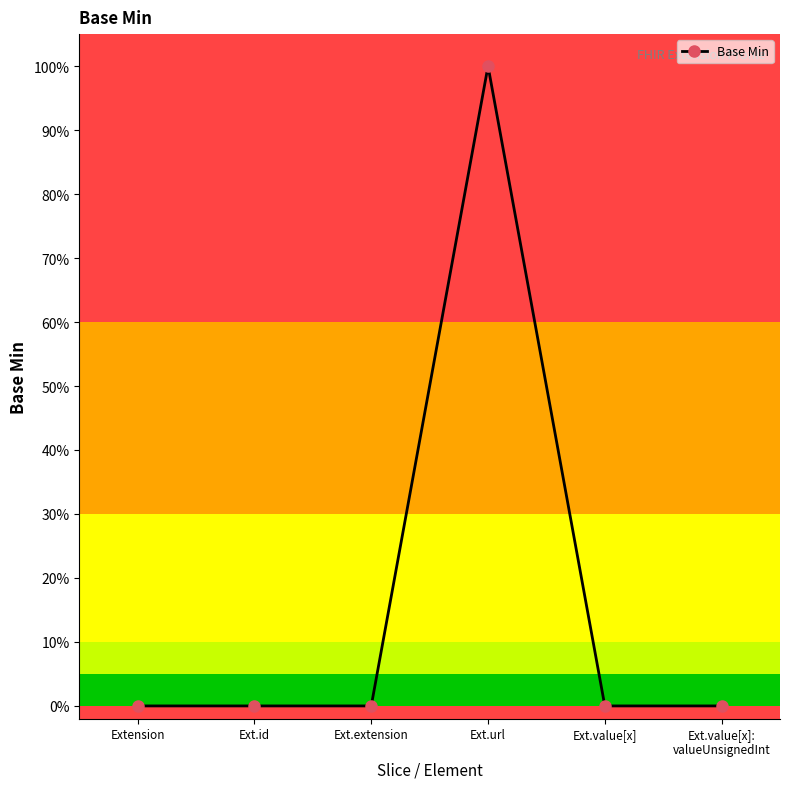

Does the chart display data point markers on the line(s)?

Yes